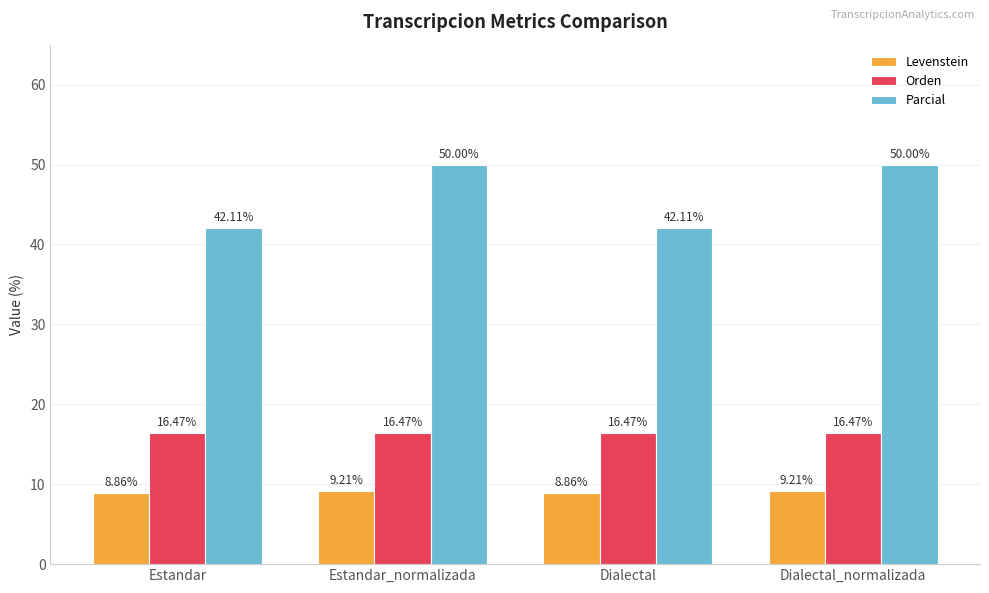

What is the lowest value of the Levenstein series?

8.9